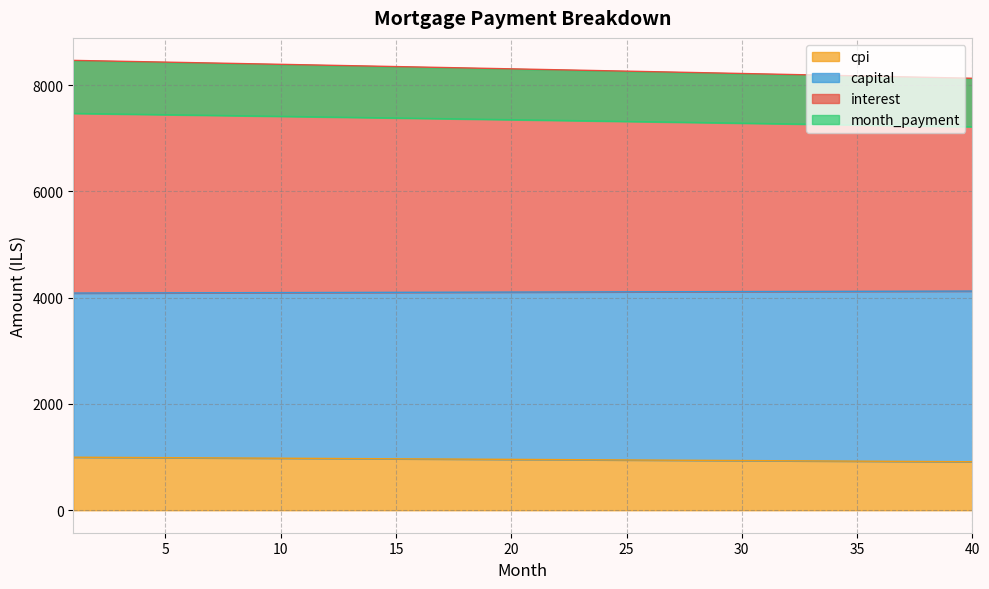

Which series has the largest total across all categories?

capital